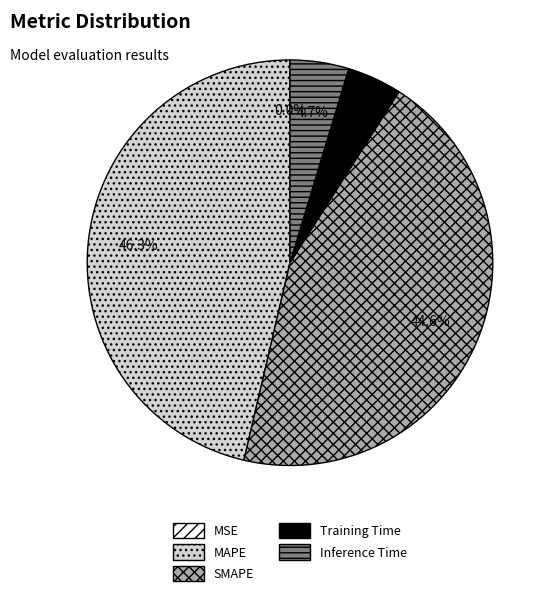

Which slice is the largest?

MAPE